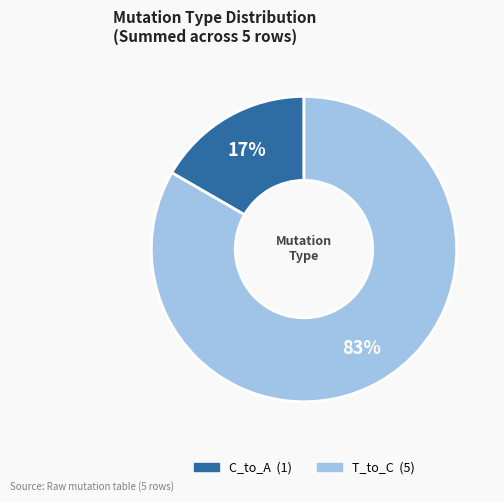

How many slices are in this pie chart?

2